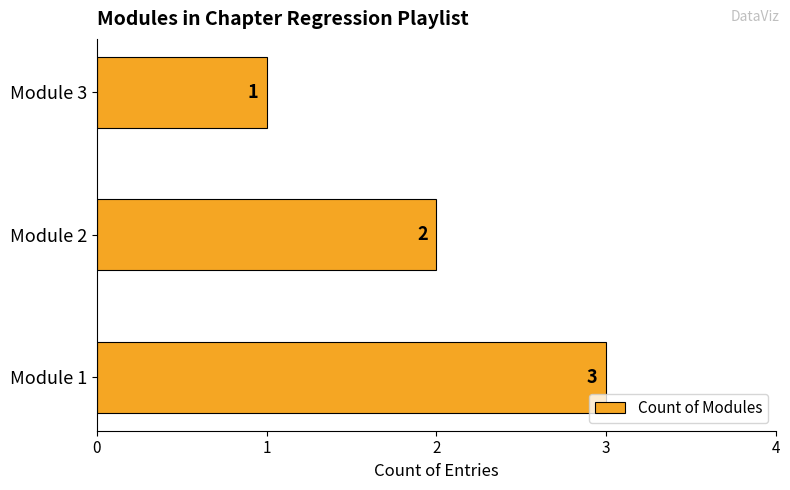

The chart shows a value of 2 at Module 2. True or false?

True